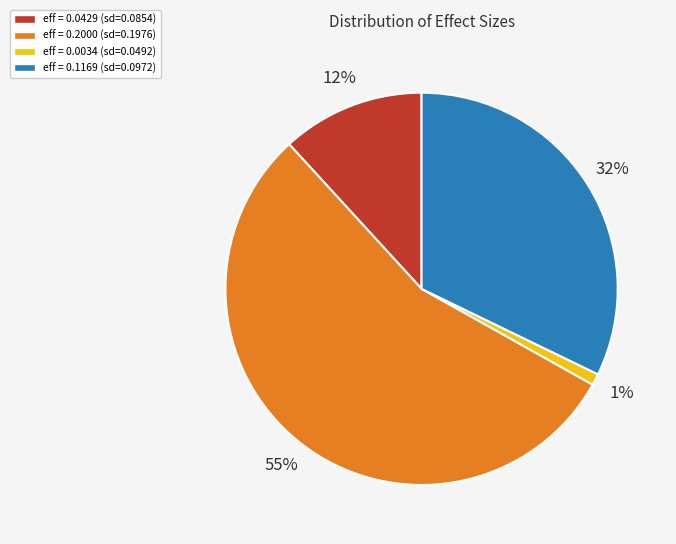

Is the sum of eff = 0.2000 (sd=0.1976) and eff = 0.1169 (sd=0.0972) greater than half?

Yes